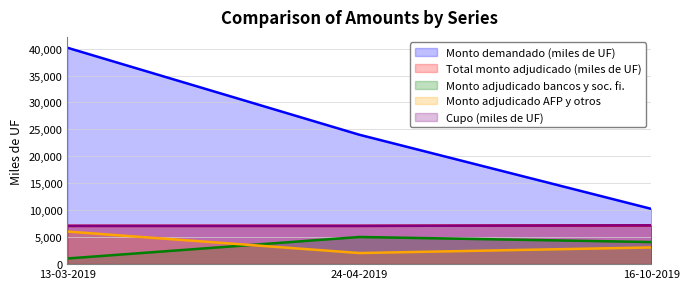

The value of Monto adjudicado bancos y soc. fi. at 16-10-2019 is 4100. True or false?

True